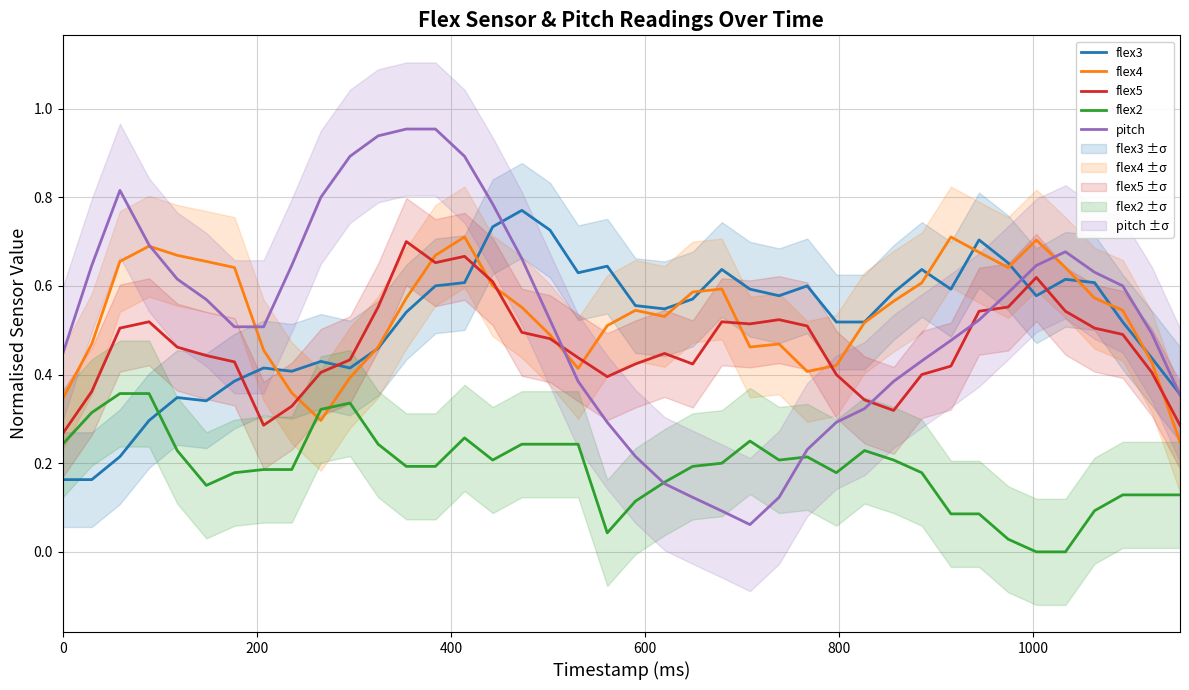

How many interior local valleys does the flex5 series have?

6